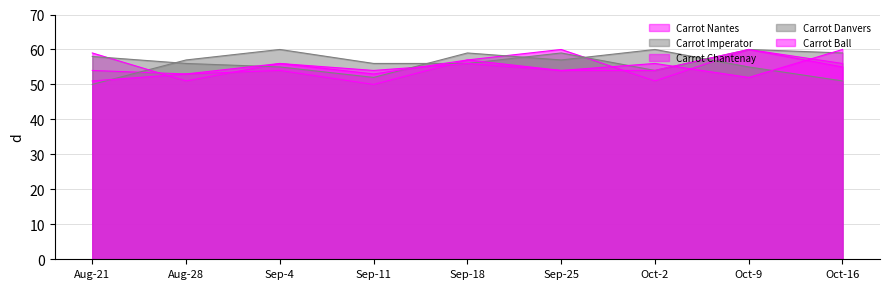

Where do Carrot Nantes and Carrot Ball first cross each other?

Sep-25 and Oct-2